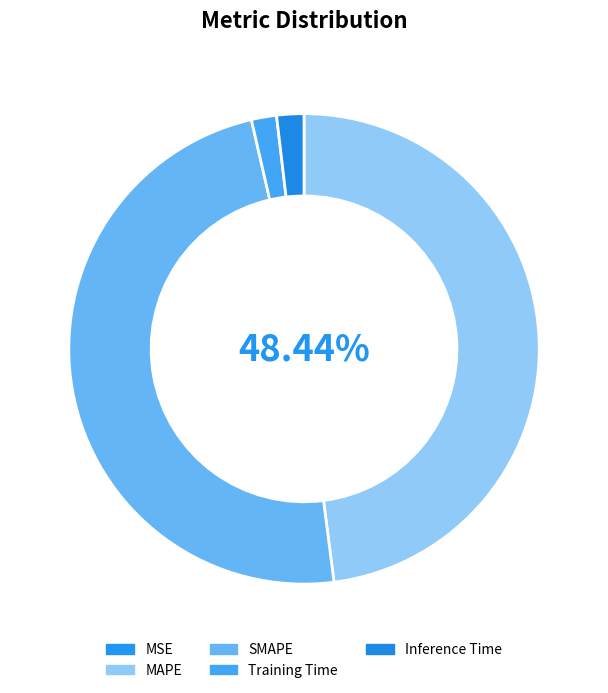

Which slice is the largest?

SMAPE